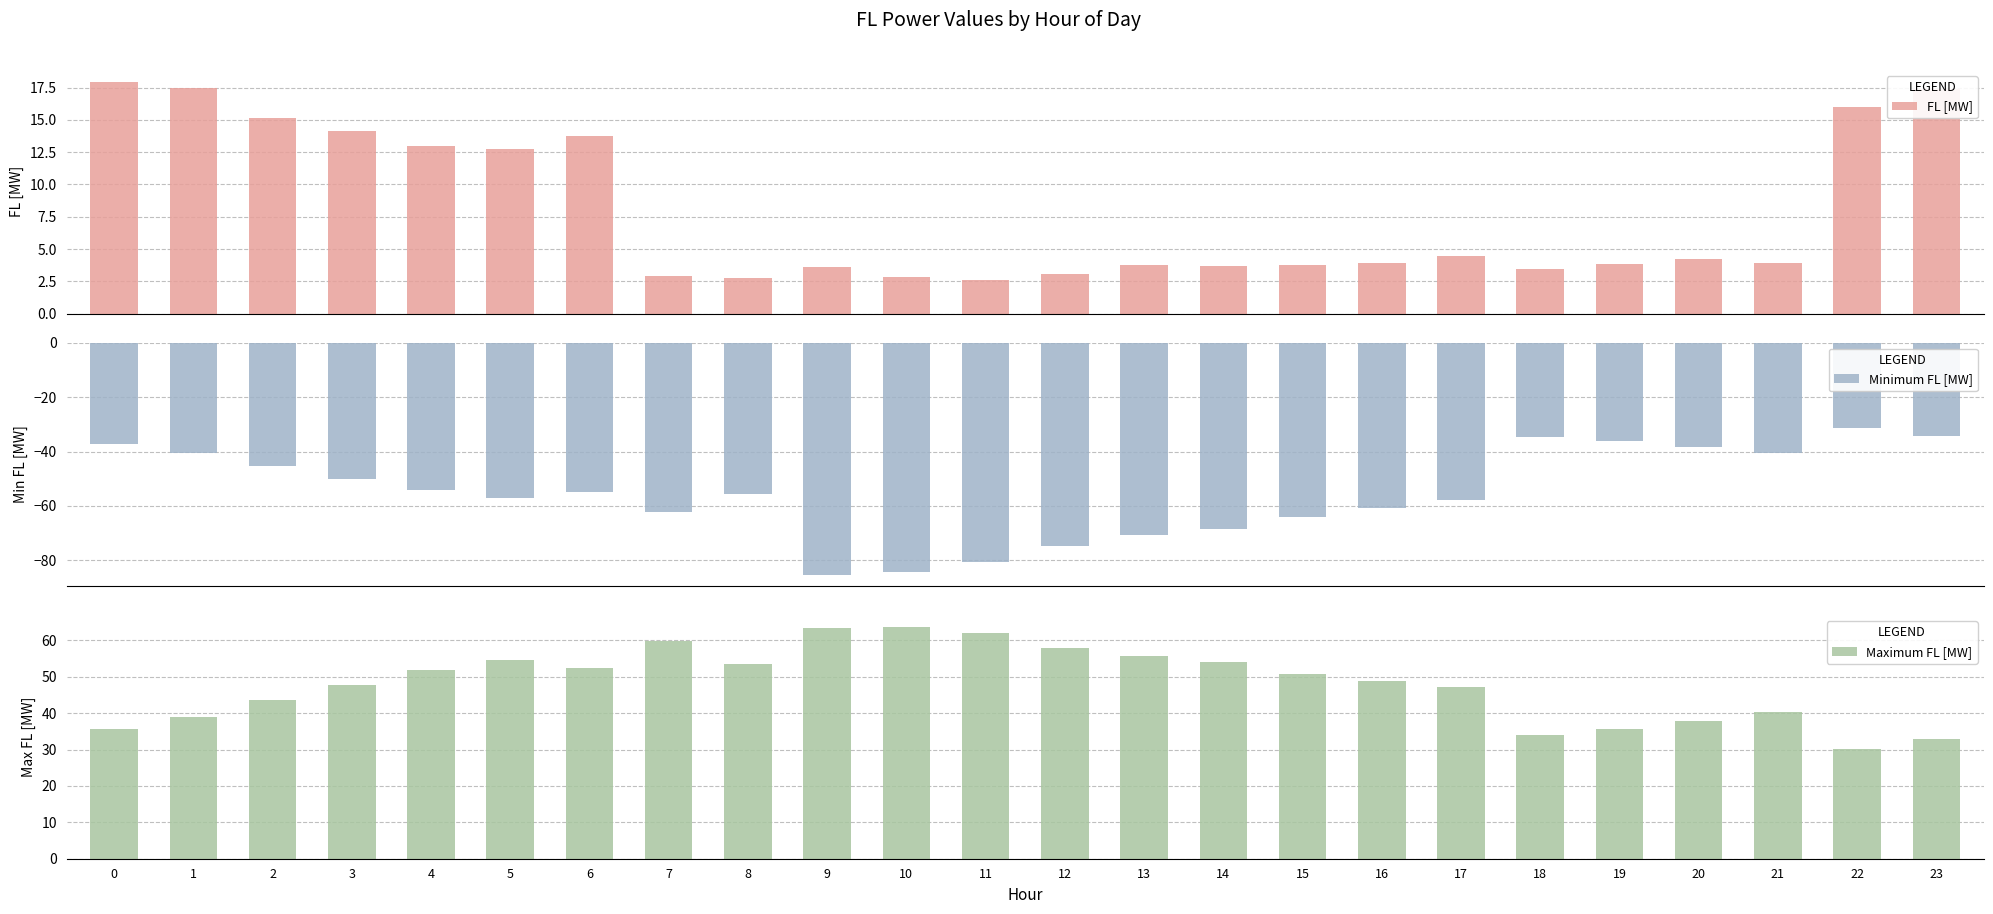

What is the difference between the maximum and minimum values in the Minimum FL [MW] series?

54.0